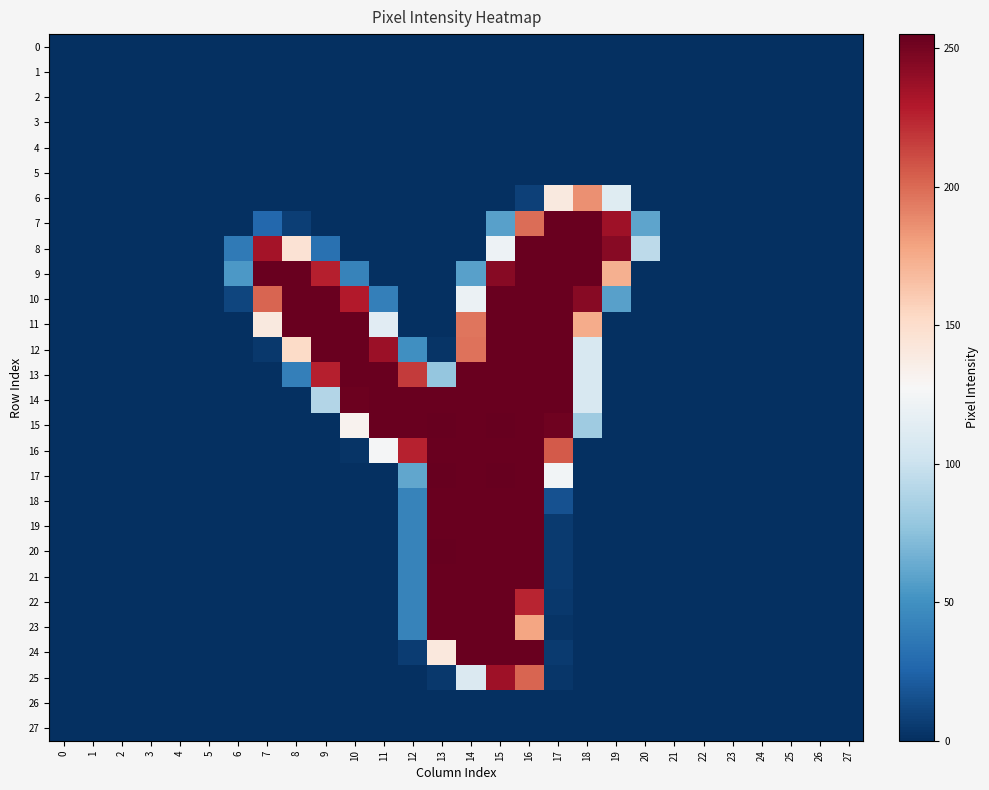

At which category is the sum across all series the highest?

16